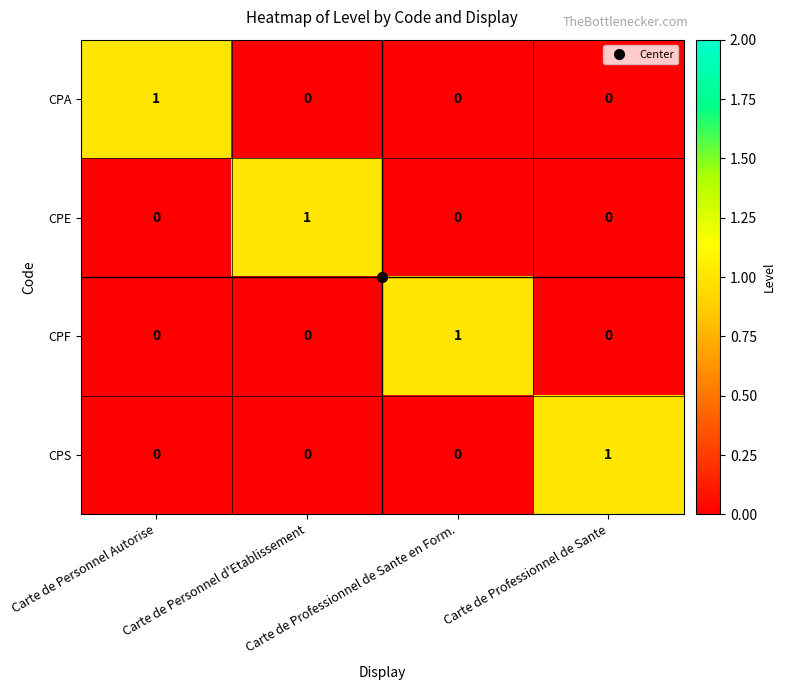

At how many categories does at least one series exceed 0?

4